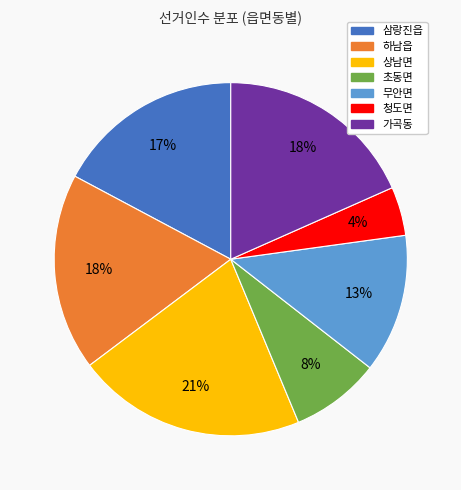

Which category has the biggest portion of the pie?

상남면